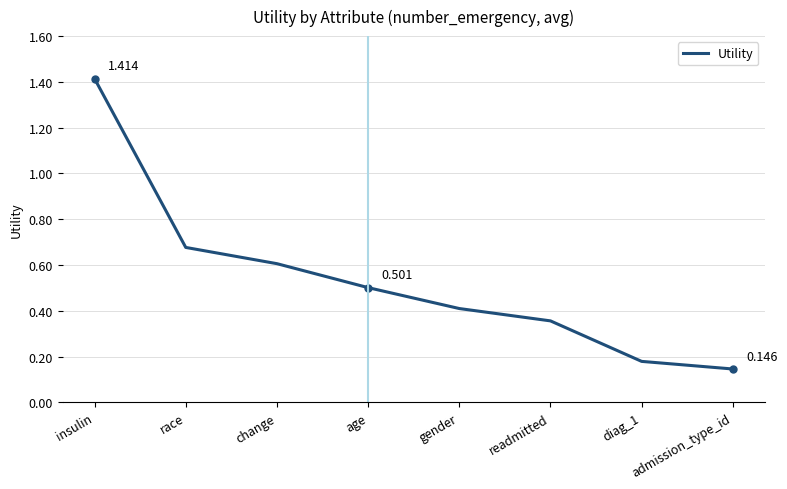

Where is the data nearest to the value 0?

admission_type_id